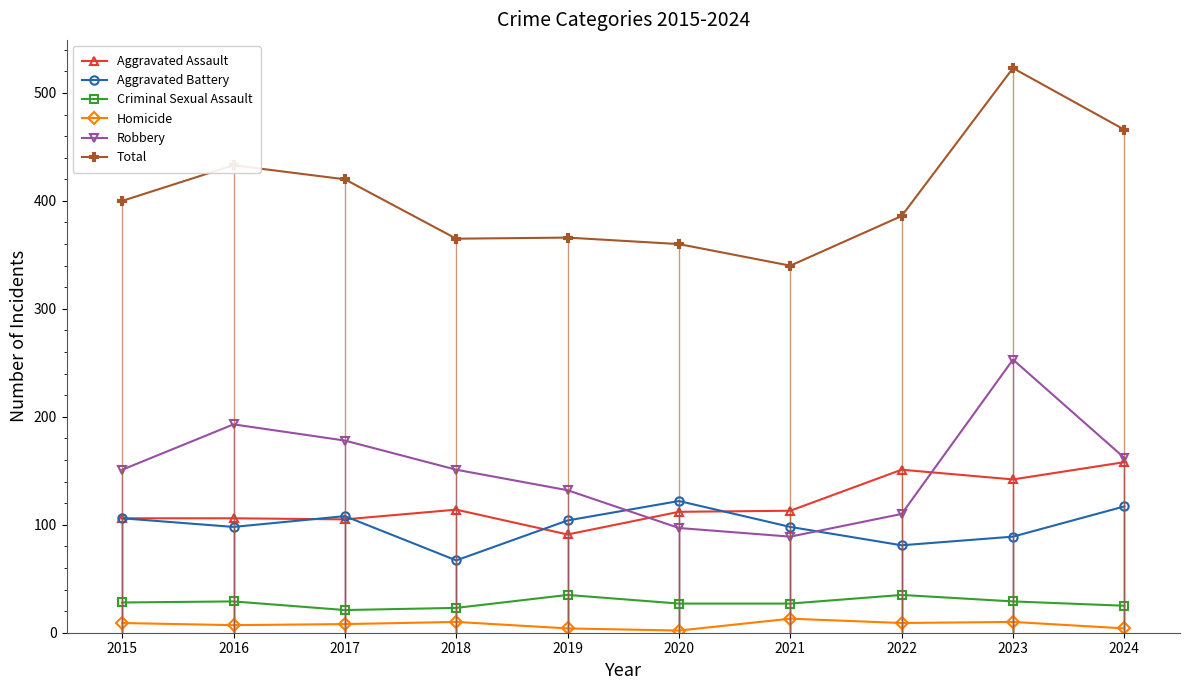

What are all the series names shown in the legend?

Aggravated Assault, Aggravated Battery, Criminal Sexual Assault, Homicide, Robbery, Total